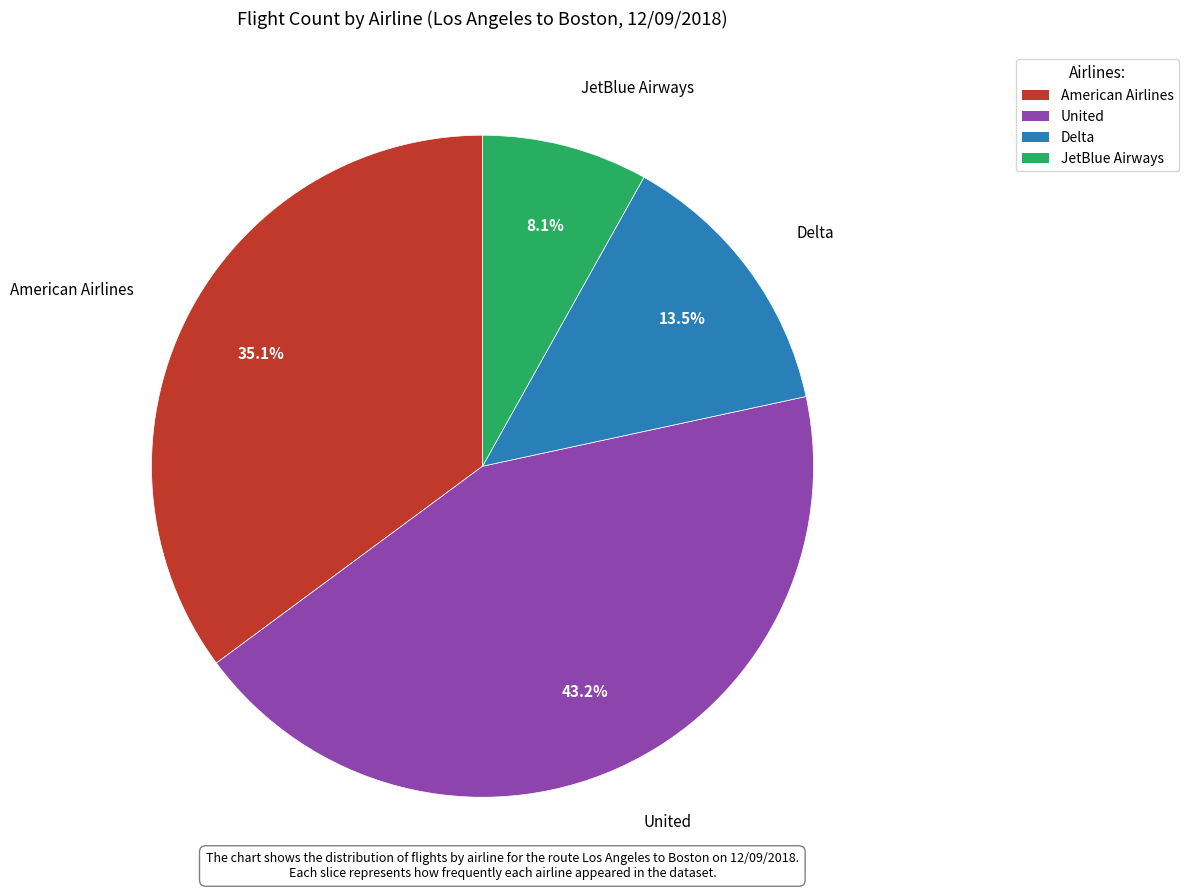

Is the sum of American Airlines and United greater than half?

Yes